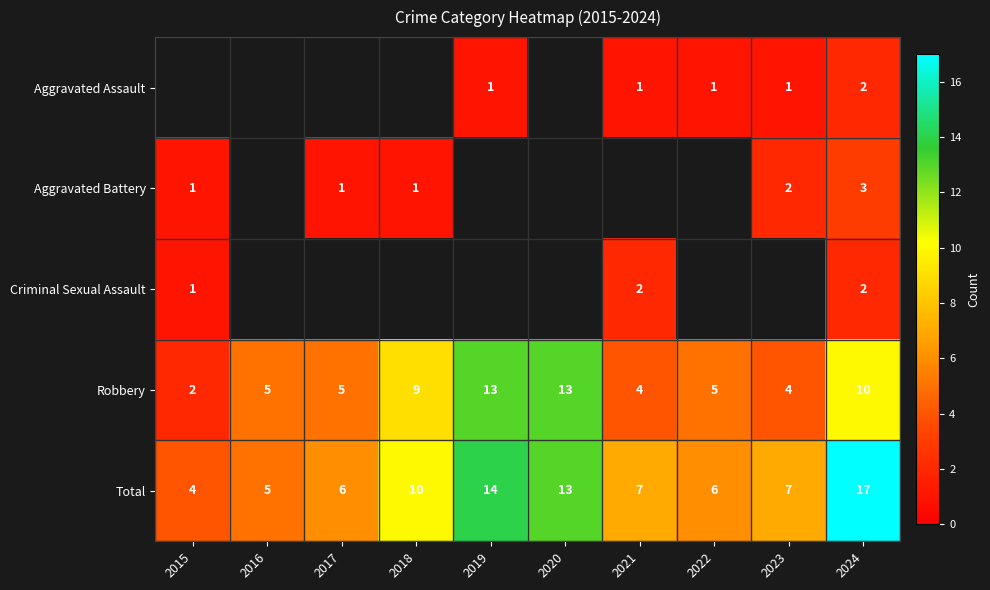

What is the minimum value shown in the chart?

1.0